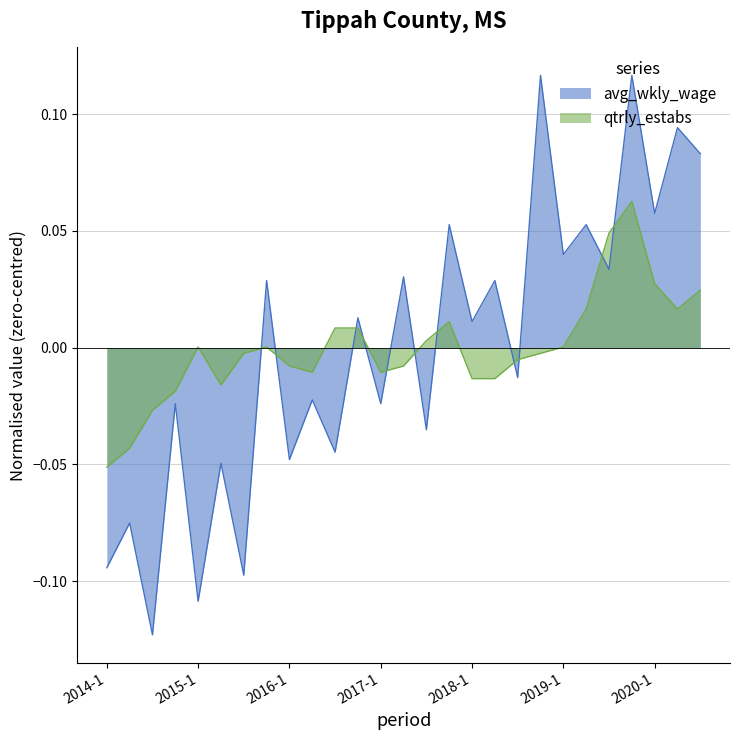

Which series has the widest spread of values?

avg_wkly_wage